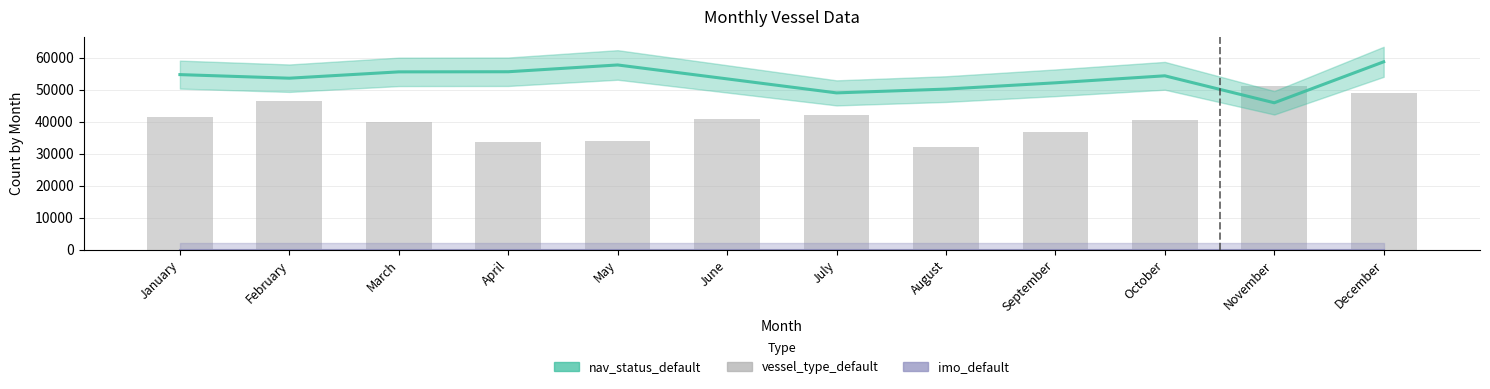

What is the value of the 1st bar from the left?

41580